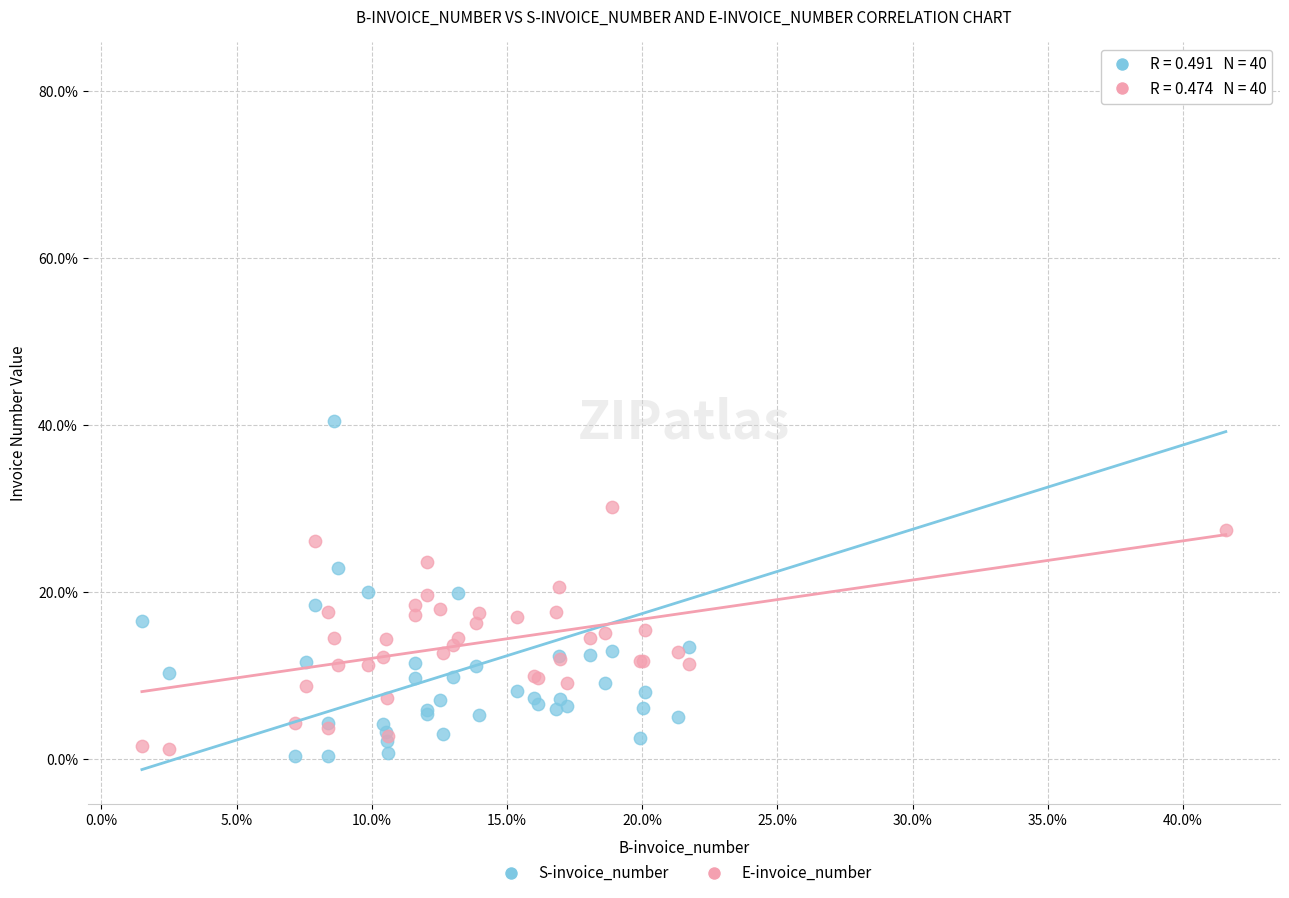

Which series contains the lowest Y value?

S-invoice_number